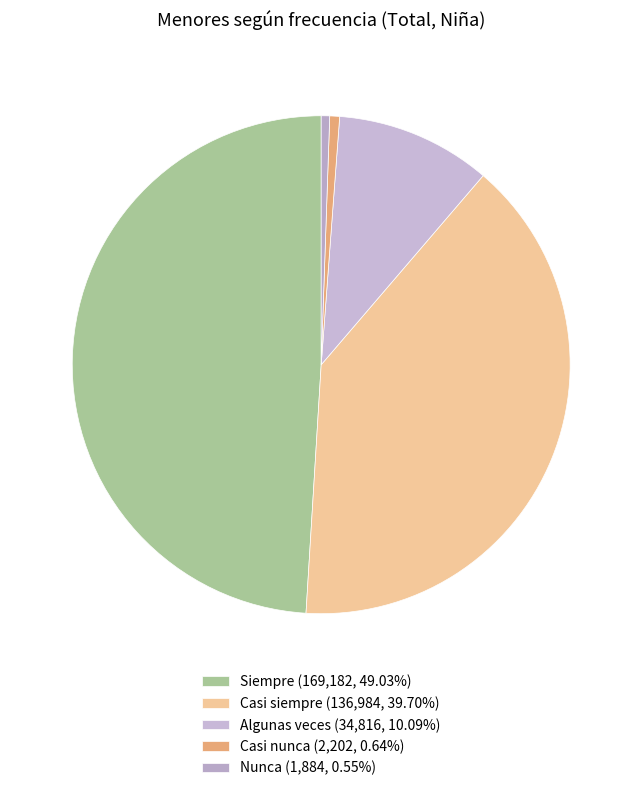

Which slice is the largest?

Siempre